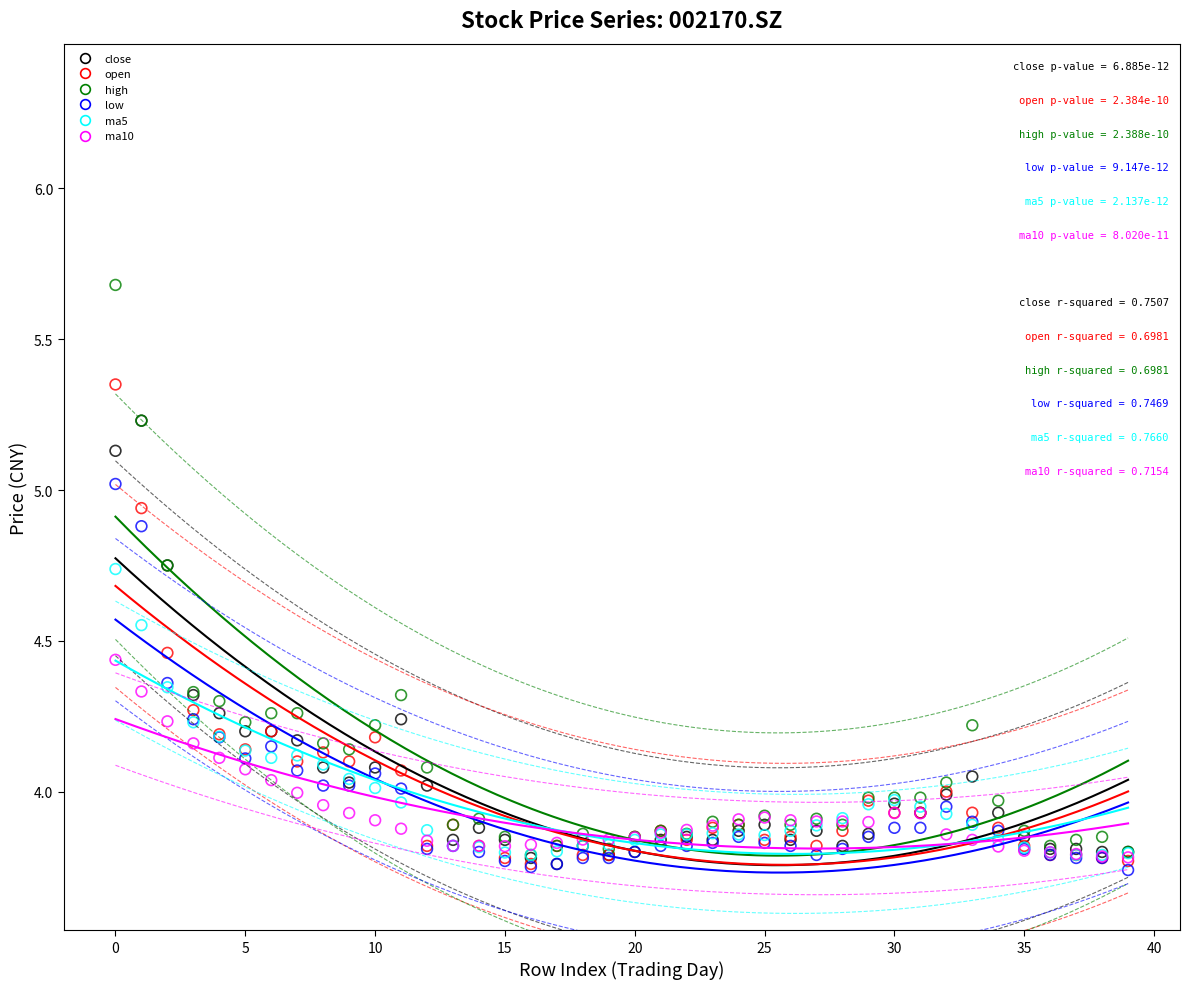

Which series reaches the maximum Y coordinate?

high